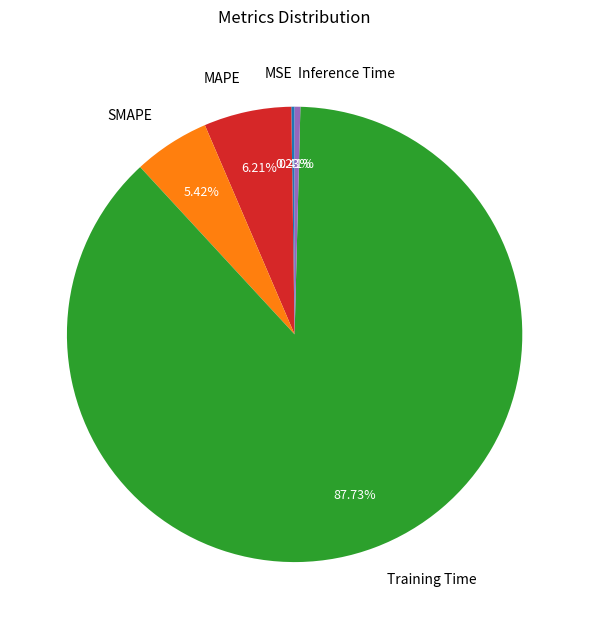

Does any single category account for the majority?

Yes